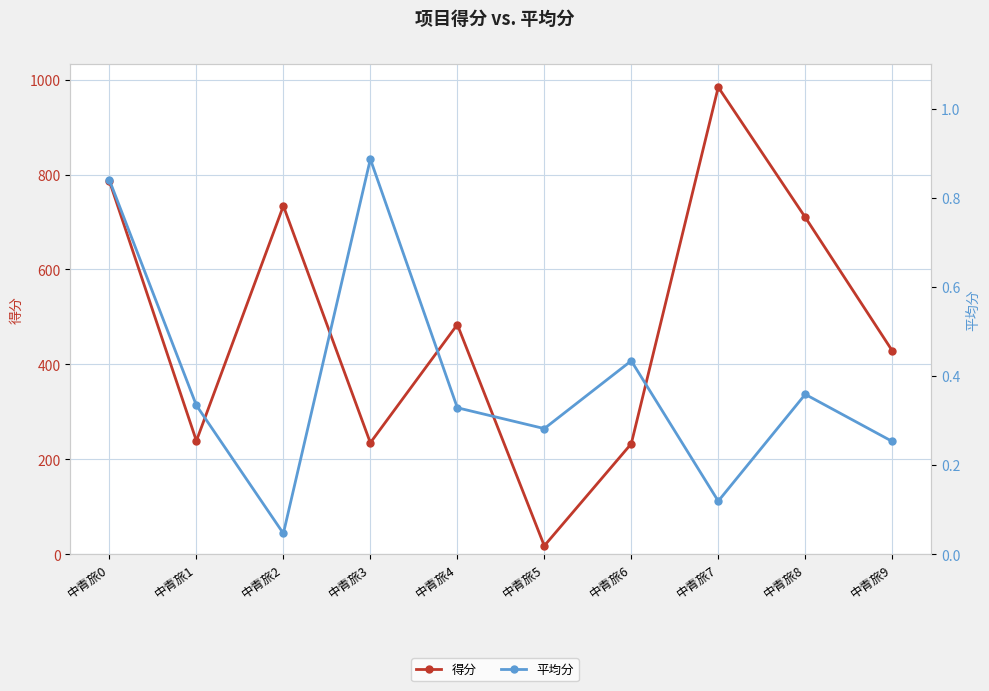

What is the total value across all series at 中青旅4?

484.3